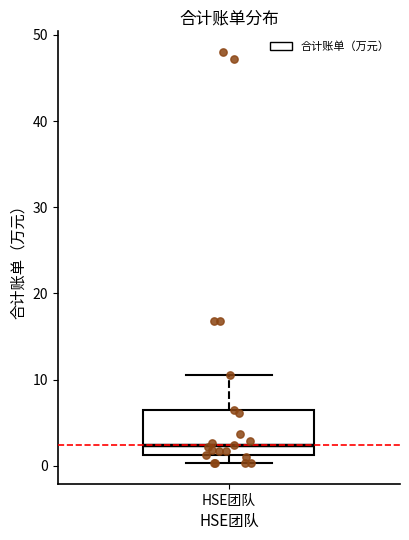

Read this box plot against the y-axis: the position of the median line, the range covered by the box, and the ends of both whiskers. The values are not printed on the chart, so give them approximately, as read against the axis.

median 2, box 1 to 6, whiskers 0 to 11